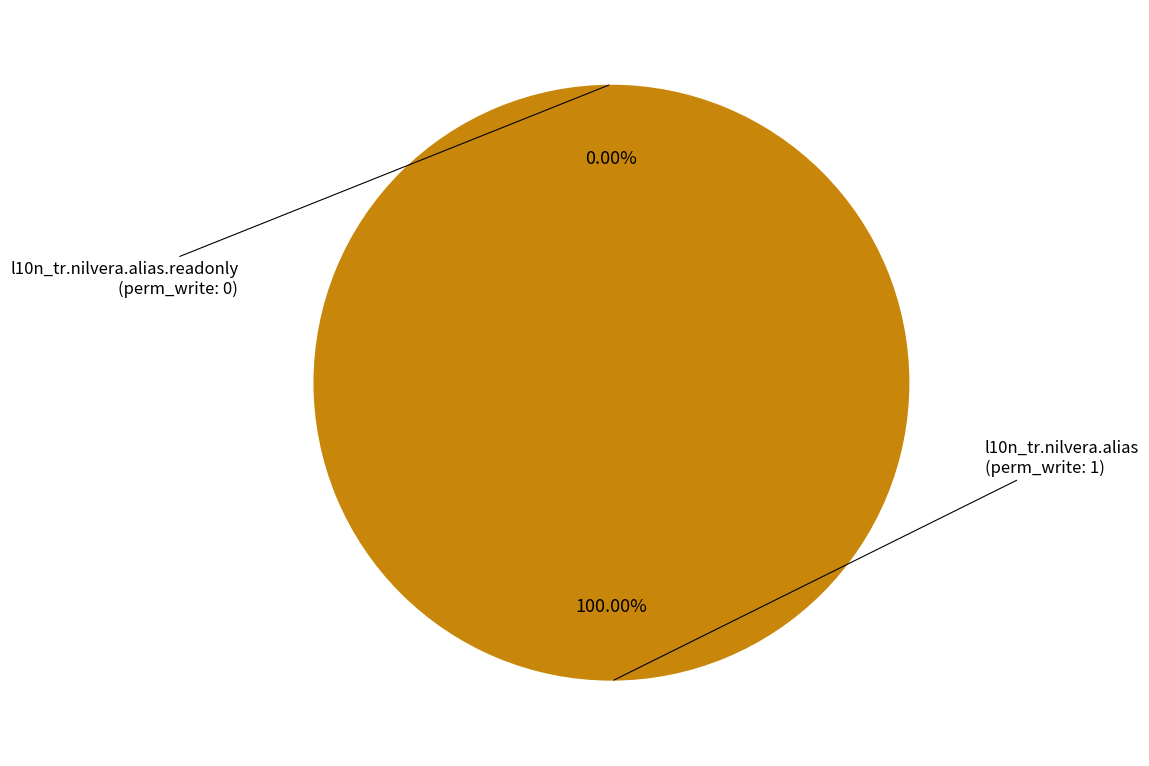

Is it true that l10n_tr.nilvera.alias is 100% of the pie?

True